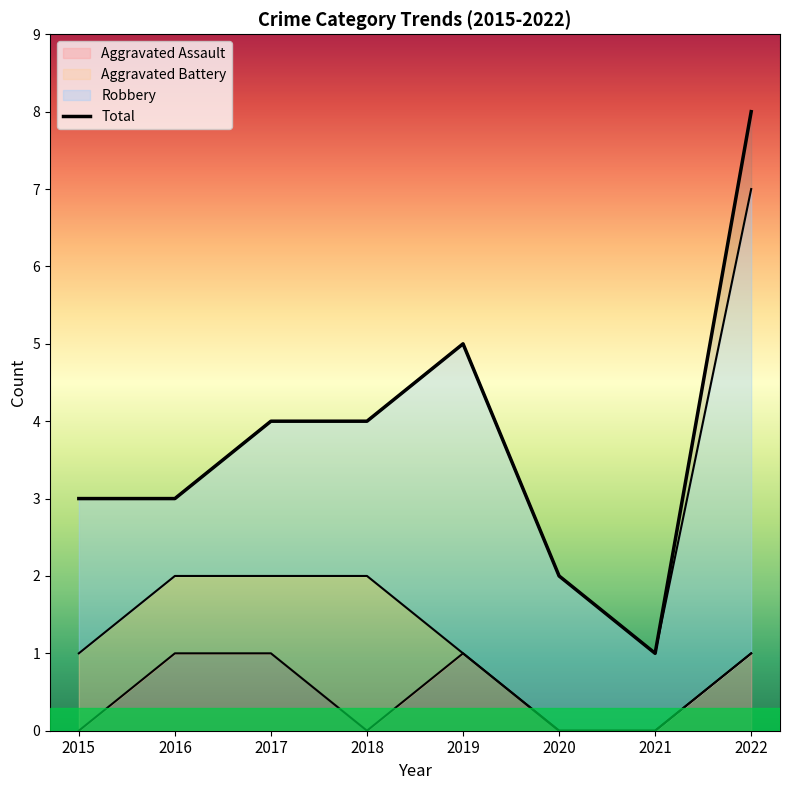

True or false: the data has more than 2 interior local peaks.

False